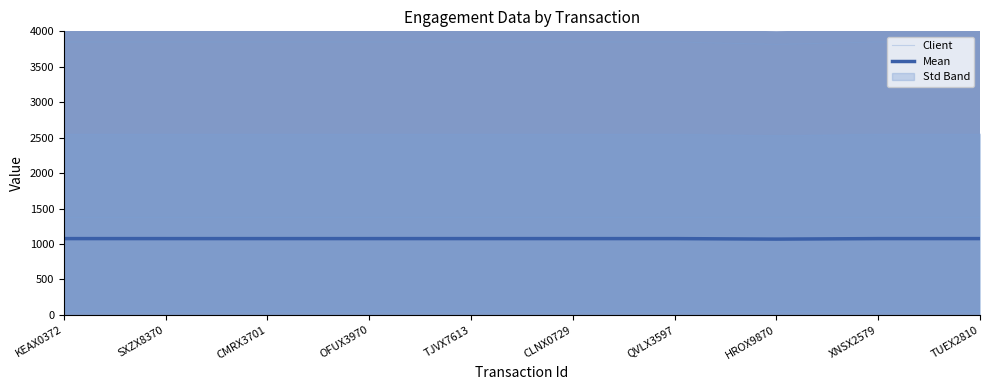

At which category is the sum across all series the highest?

KEAX0372